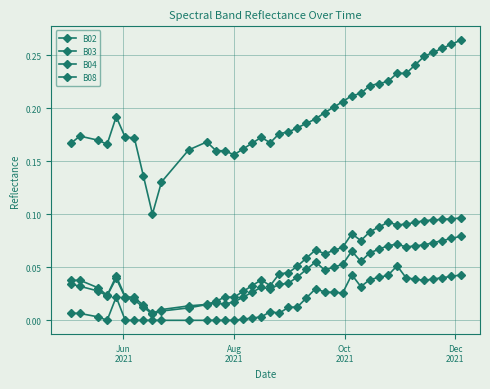

How many lines are shown in the chart?

4